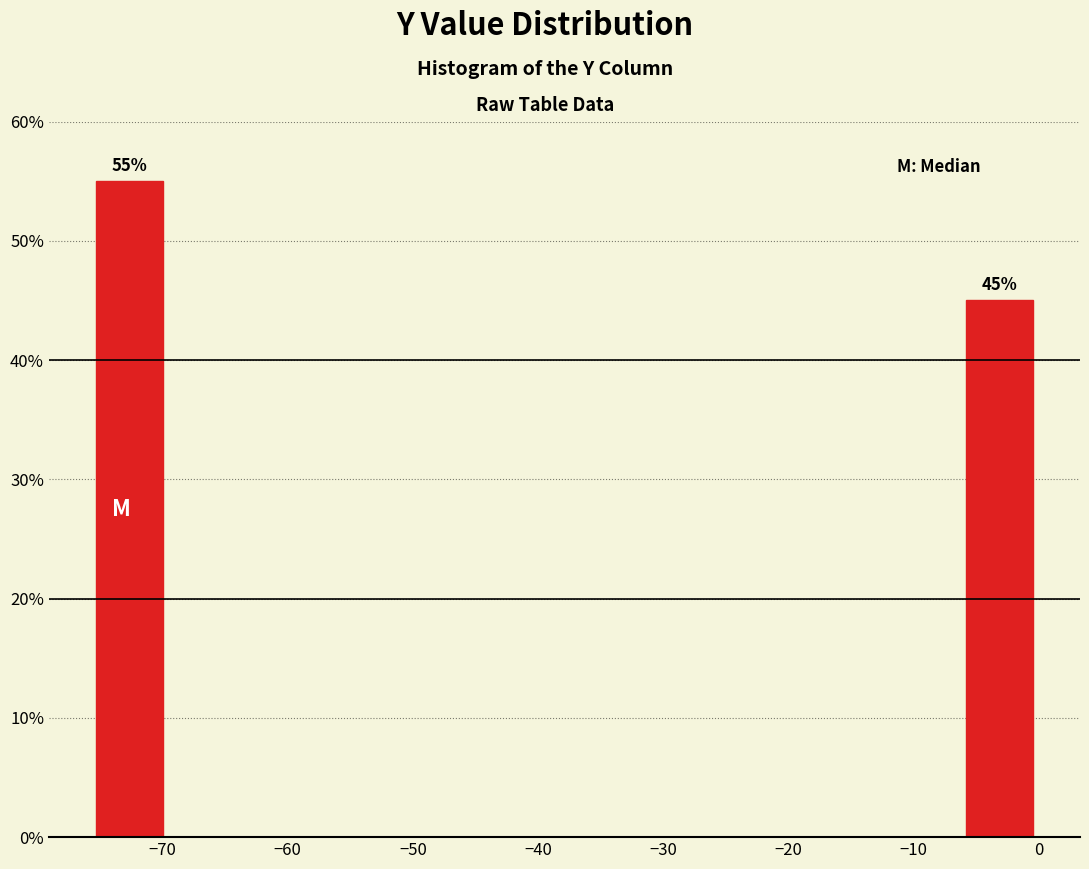

Over which range of the x-axis is the bar tallest?

-76 to -69